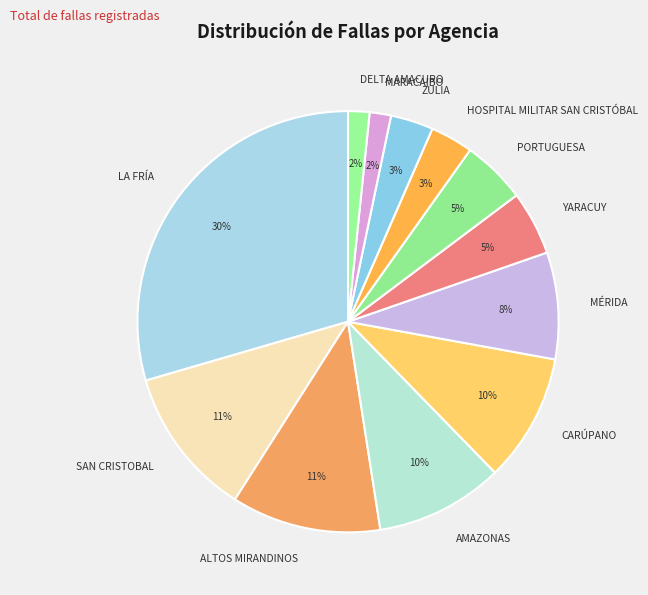

What is the largest slice in the pie chart?

LA FRÍA